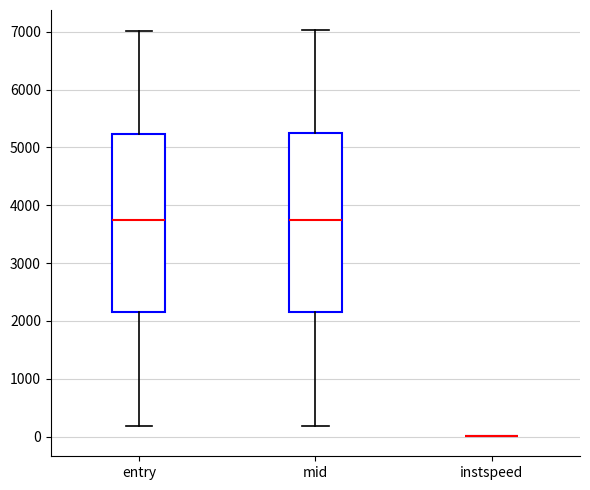

Reading left to right, read every box against the y-axis: the position of its median line, the range the box covers, and the ends of its whiskers. The values are not printed on the chart, so give them approximately, as read against the axis.

entry: median 3700, box 2200 to 5200, whiskers 200 to 7000
mid: median 3700, box 2200 to 5200, whiskers 200 to 7000
instspeed: box collapsed to a line at 0, whiskers 0 to 0